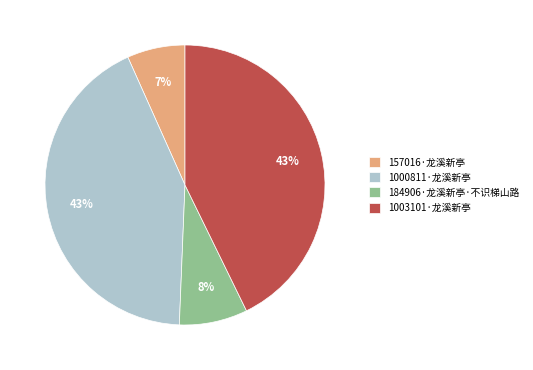

To the nearest percent, what portion does 1000811·龙溪新亭 represent?

43%